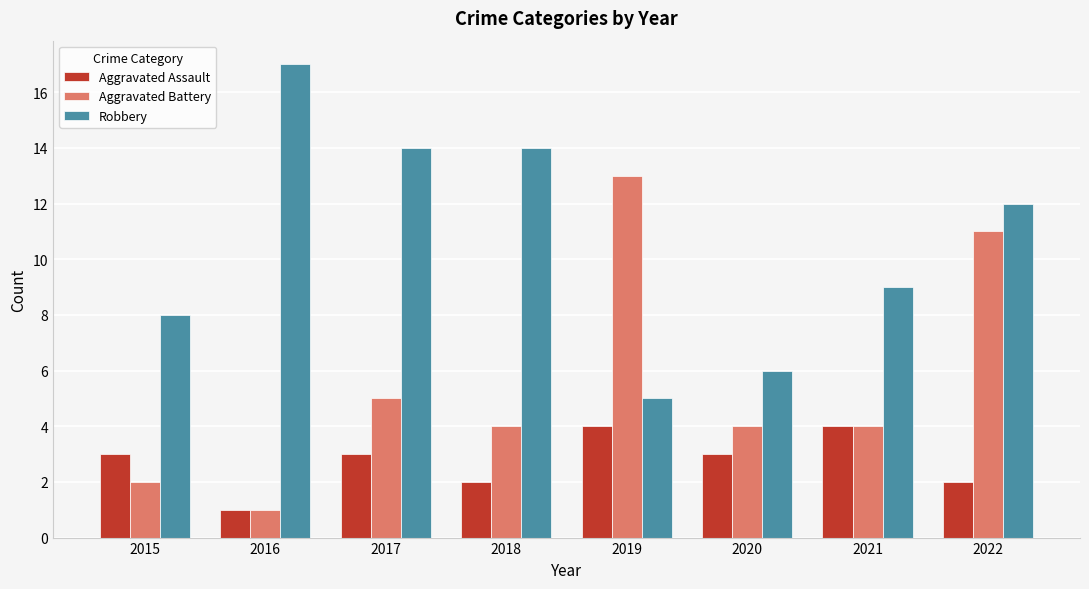

What is the value of the Robbery bar at the 7th from the left?

9